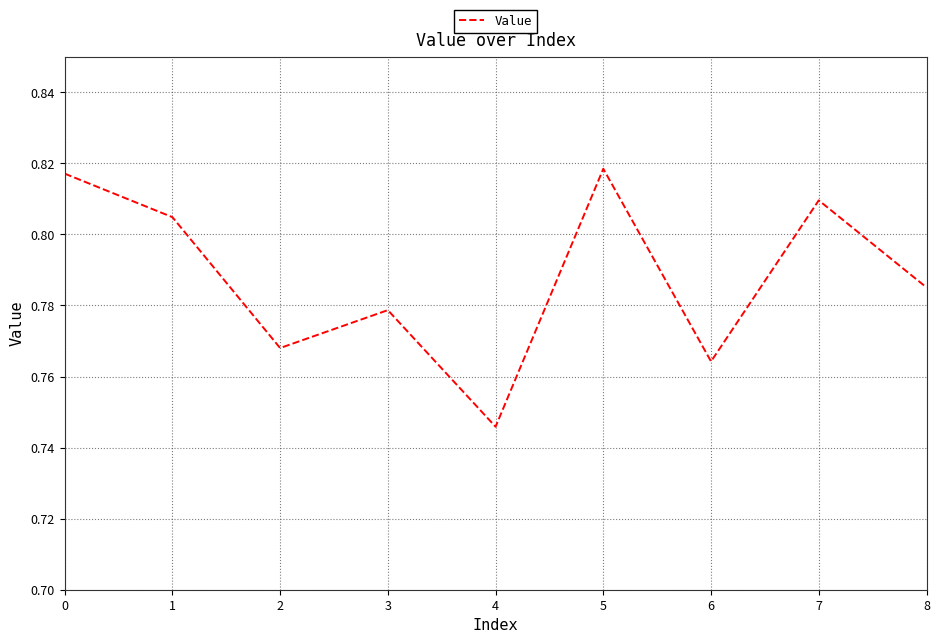

At which category does the data reach its first local valley?

2